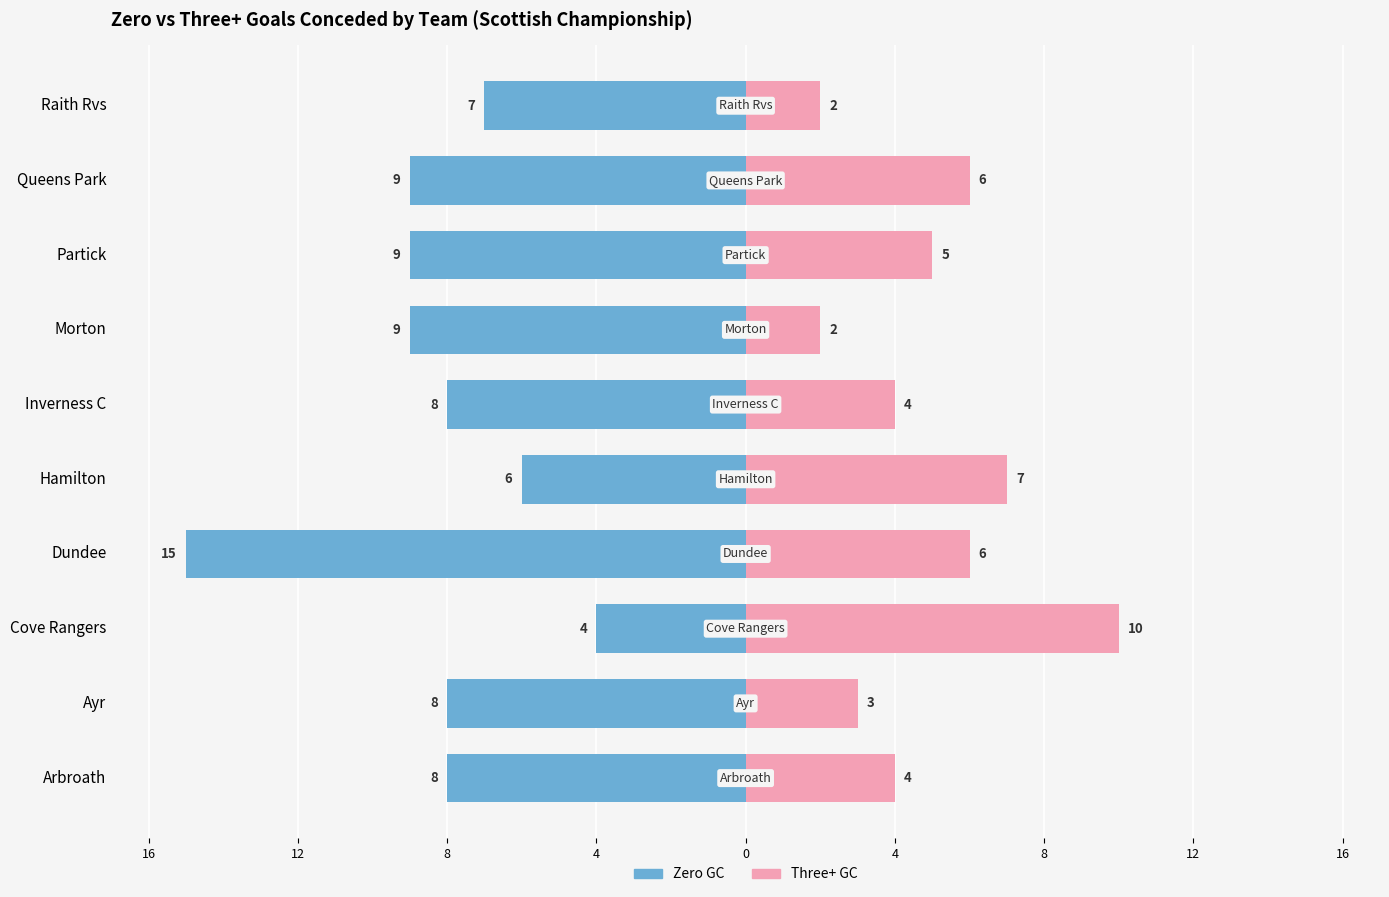

What is the label of the 4th bar from the right?

Morton